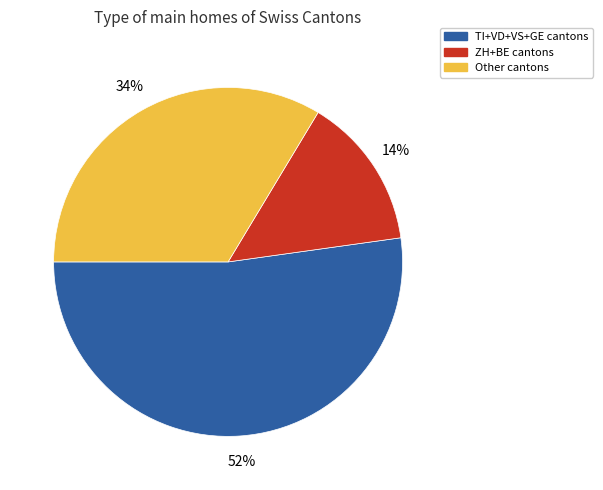

Count the number of slices in the pie.

3